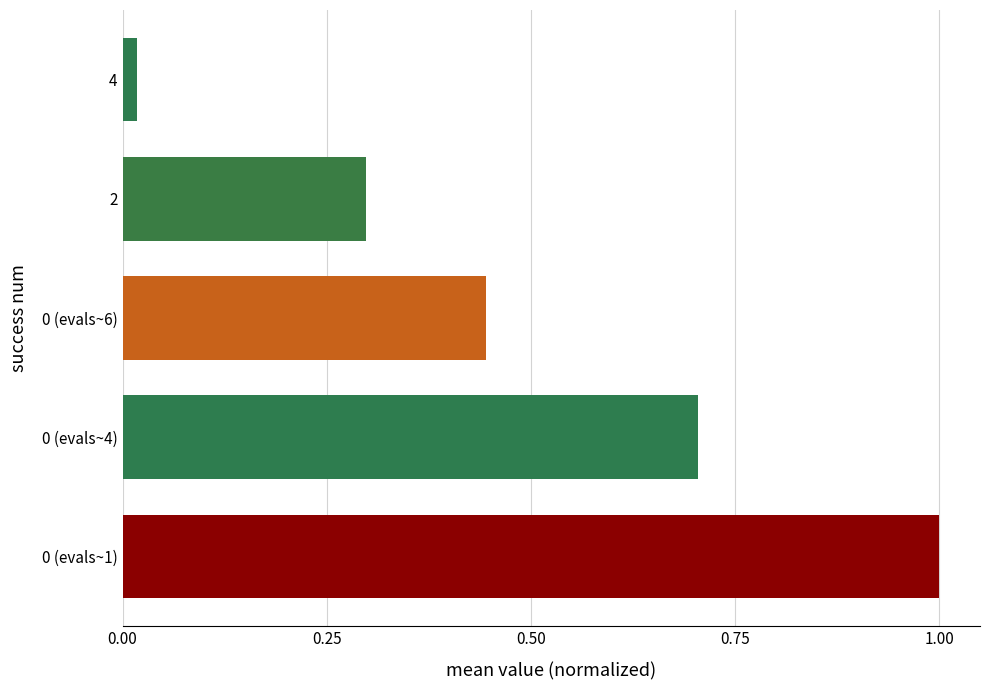

Which category has the lowest value across all series?

4